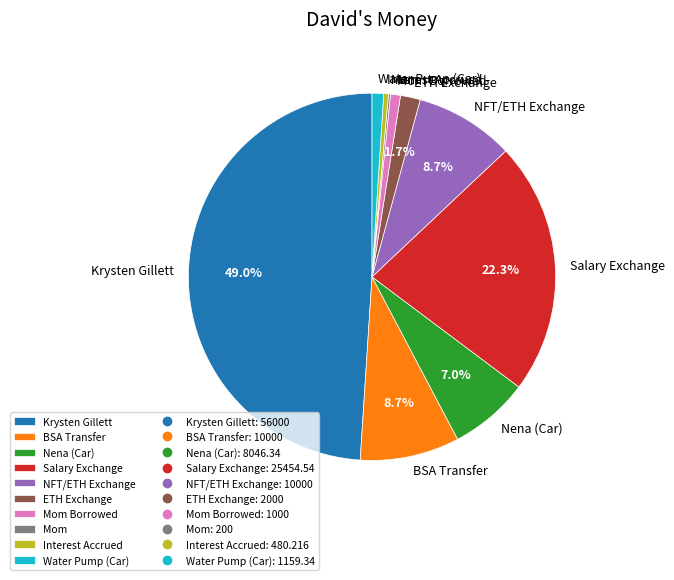

Which slice is the largest?

Krysten Gillett